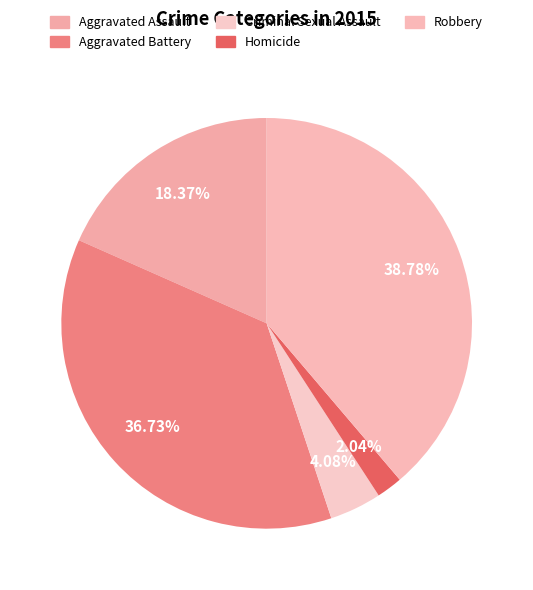

Is it true that Criminal Sexual Assault is 4% of the pie?

True